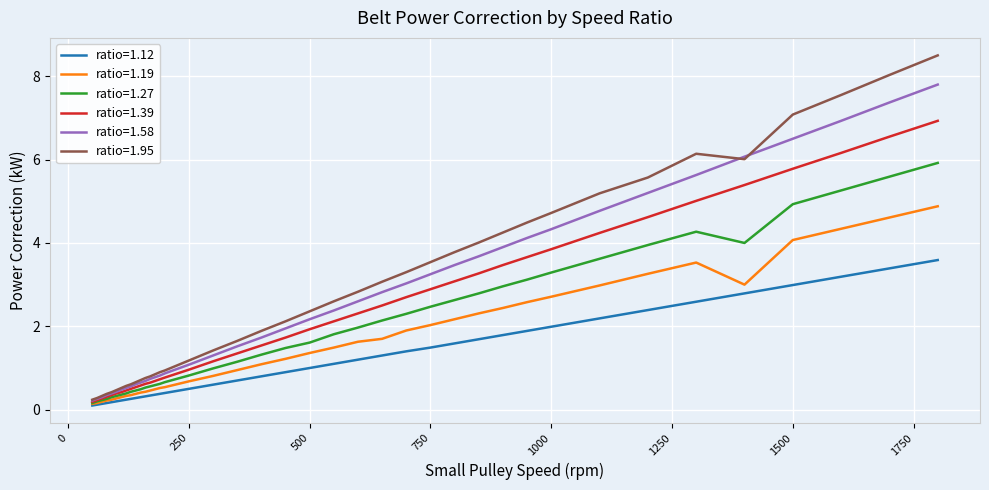

List the series in order of their peak value, lowest first.

ratio=1.12, ratio=1.19, ratio=1.27, ratio=1.39, ratio=1.58, ratio=1.95